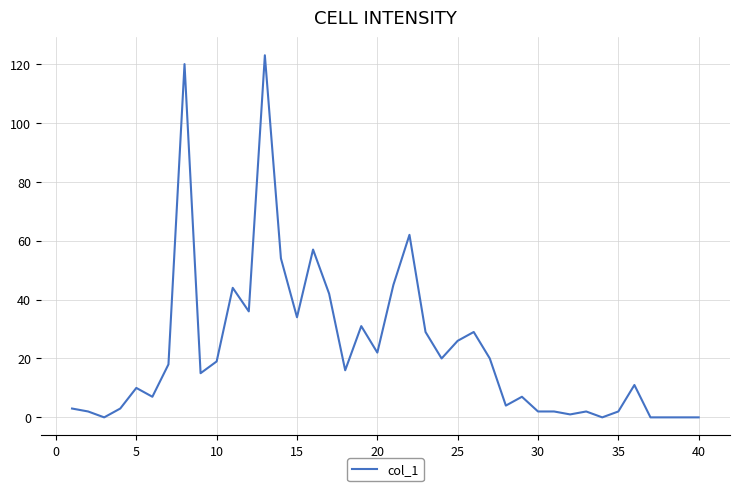

What is the difference between the maximum and minimum values?

123